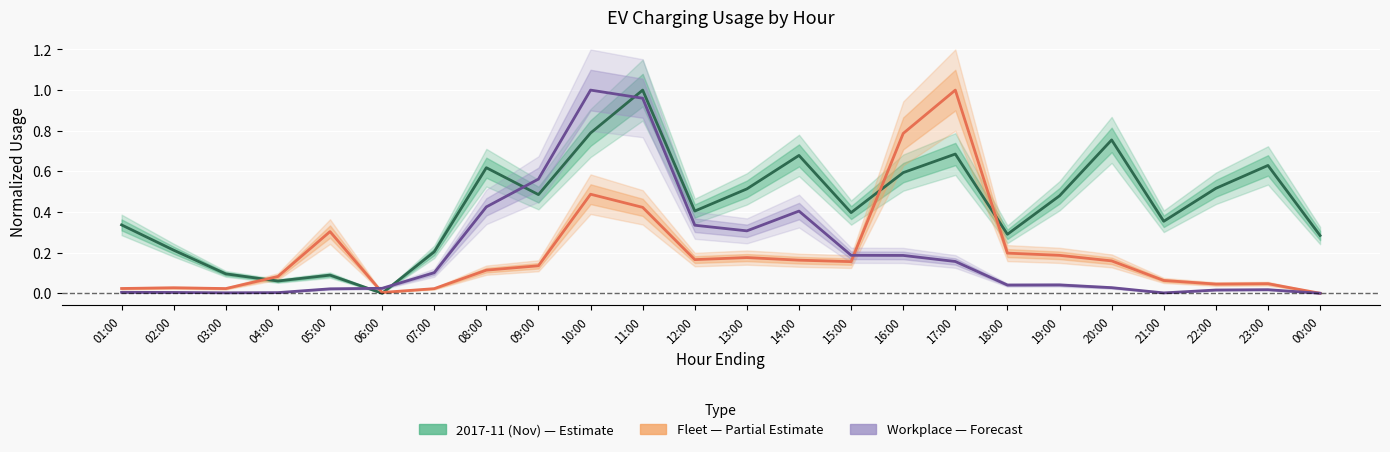

What is the difference between the maximum and minimum values in the 2017-11 (Nov) series?

1.0